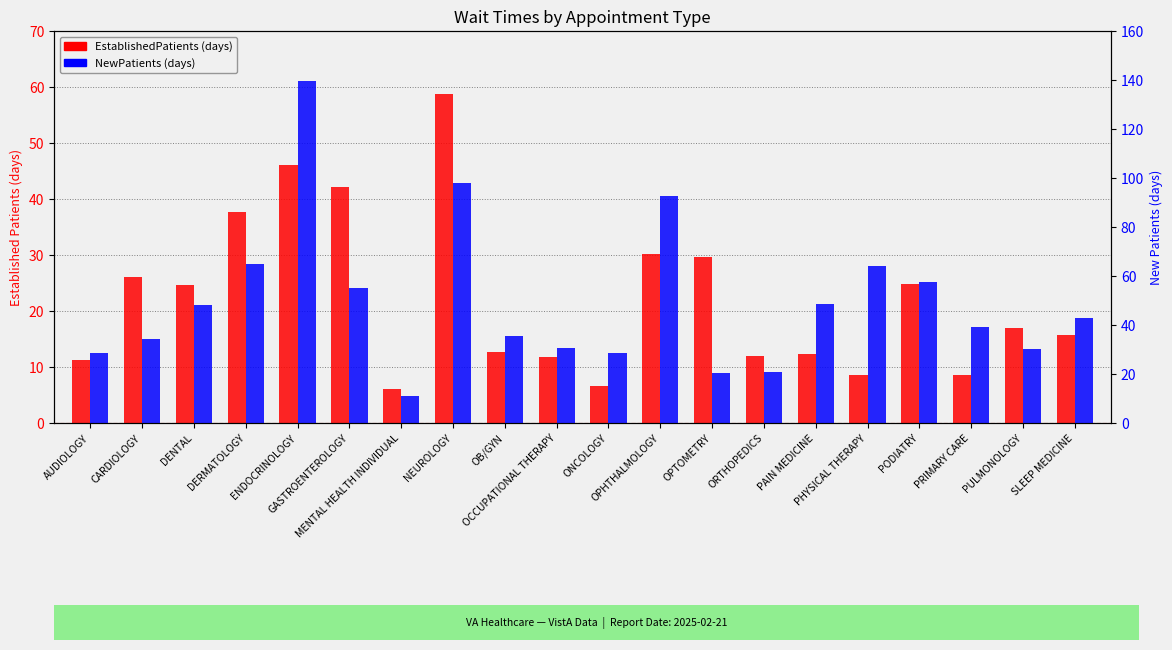

Reading left to right, list all the values displayed in this chart.

EstablishedPatients: 11.2	26.1	24.7	37.7	46.1	42.2	6.1	58.7	12.7	11.7	6.6	30.1	29.6	12.0	12.4	8.6	24.9	8.5	16.9	15.7
NewPatients: 28.4	34.3	48.3	64.7	139.4	54.9	11.0	98.1	35.4	30.7	28.7	92.6	20.5	20.9	48.4	63.9	57.4	39.2	30.4	42.9